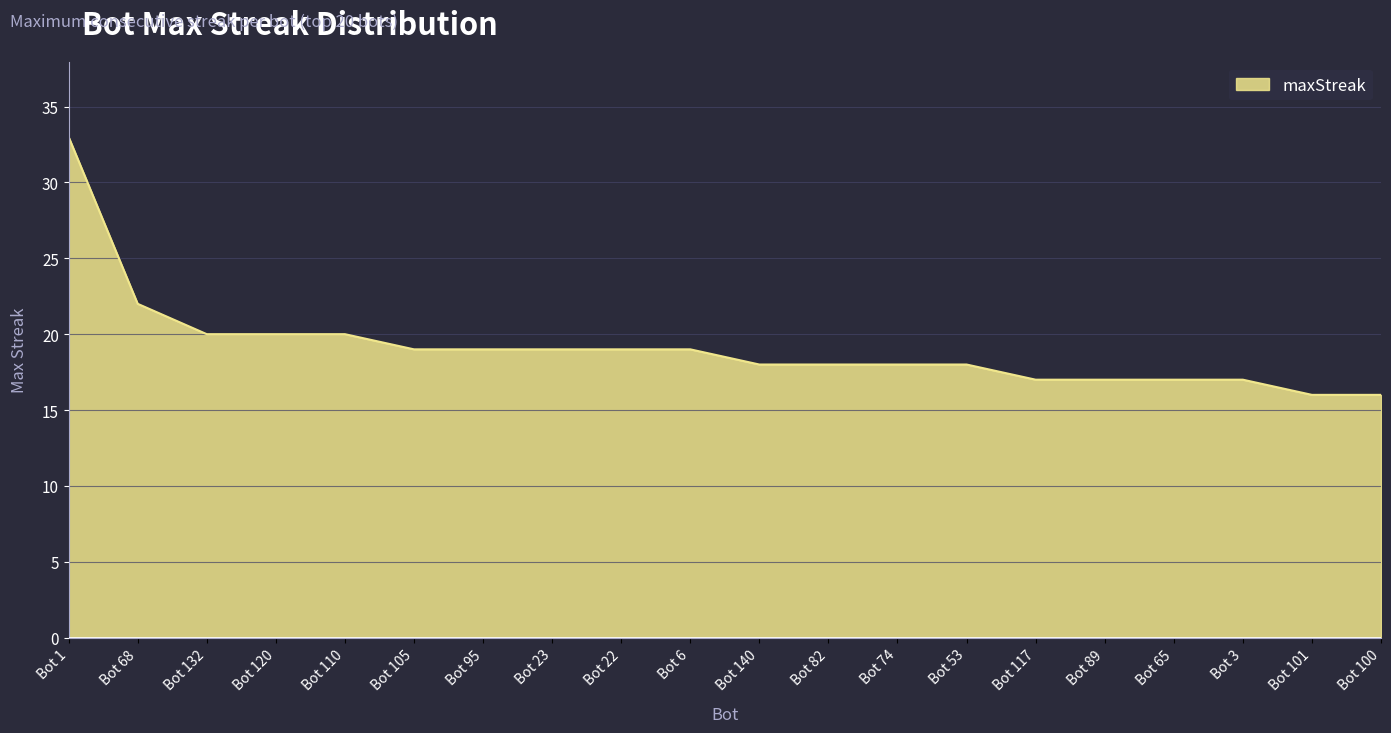

Count the number of data series in this chart.

1